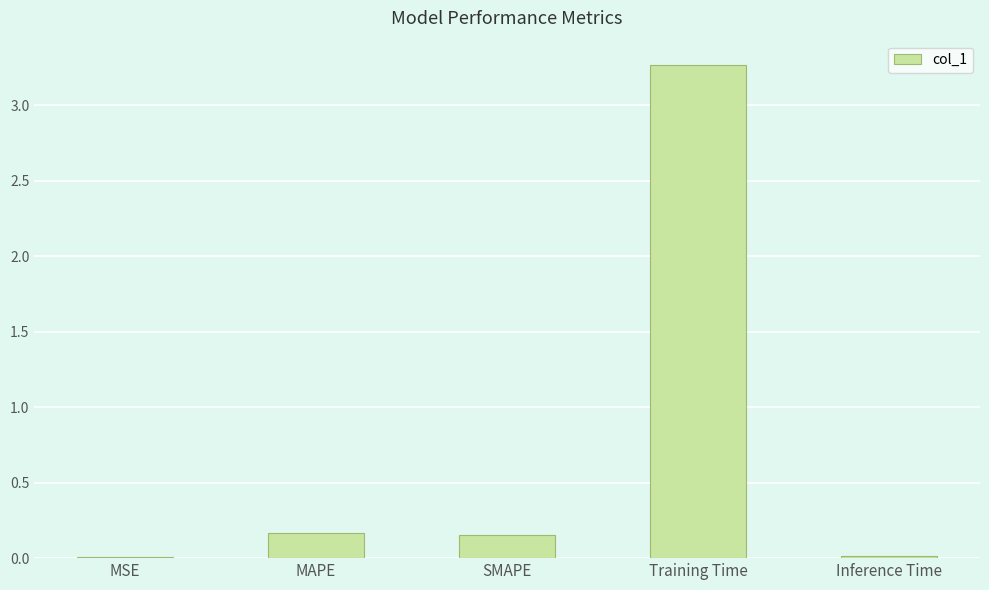

What is the sum of all values?

3.6